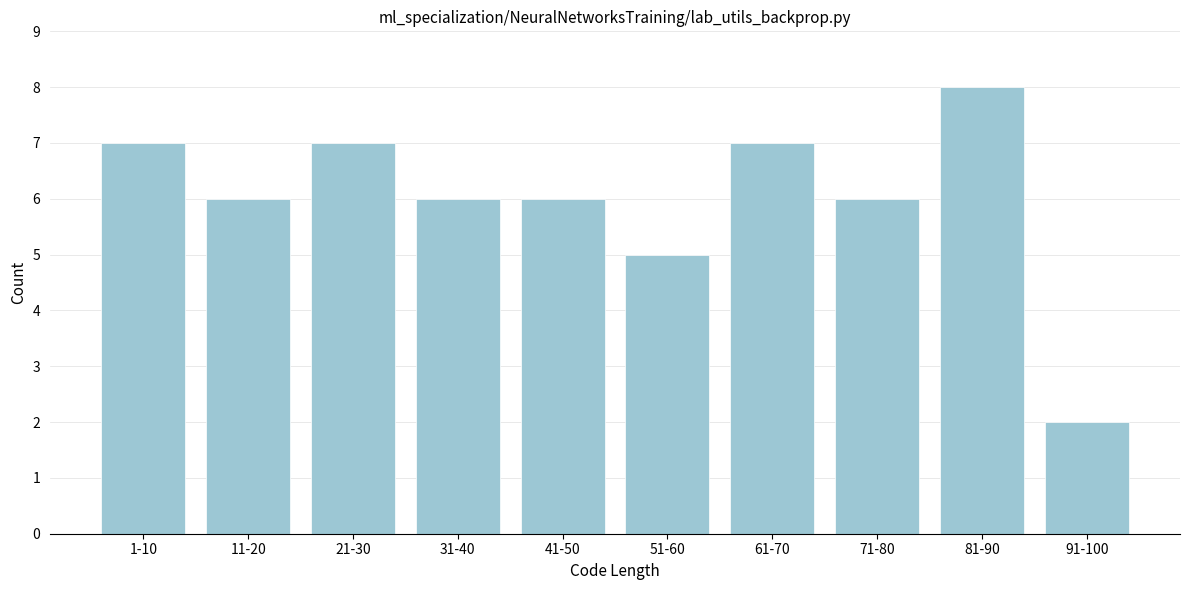

Reading left to right, transcribe all the data shown in this chart.

1-10=7	11-20=6	21-30=7	31-40=6	41-50=6	51-60=5	61-70=7	71-80=6	81-90=8	91-100=2